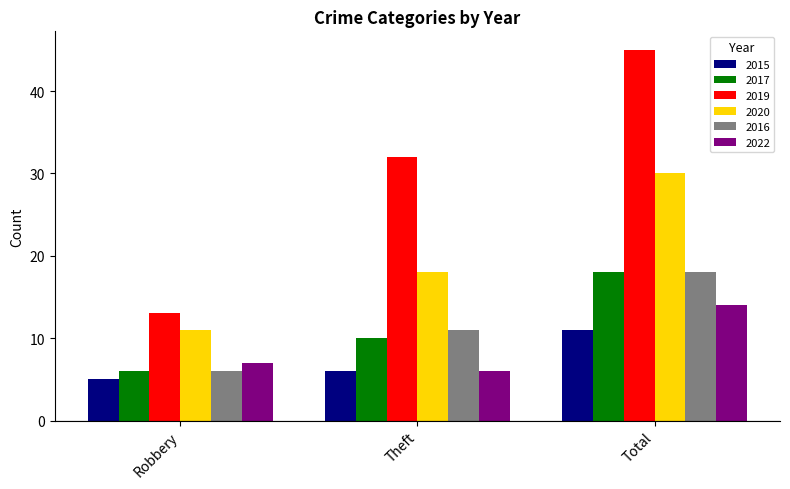

At which category is the sum across all series the highest?

Total